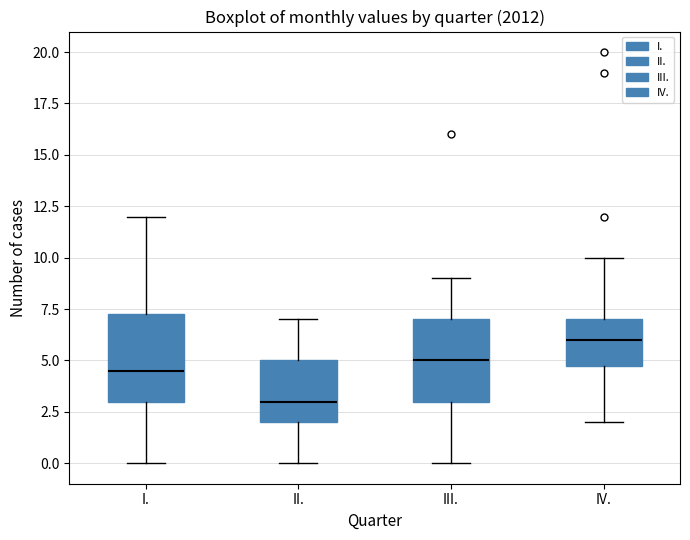

Reading left to right, transcribe this box plot: for each box, give where its median line is, the range the box spans, and where its two whiskers end, as read against the y-axis. The values are not printed on the chart, so give them approximately, as read against the axis.

I.: median 4.5, box 3.0 to 7.5, whiskers 0.0 to 12.0
II.: median 3.0, box 2.0 to 5.0, whiskers 0.0 to 7.0
III.: median 5.0, box 3.0 to 7.0, whiskers 0.0 to 9.0
IV.: median 6.0, box 5.0 to 7.0, whiskers 2.0 to 10.0